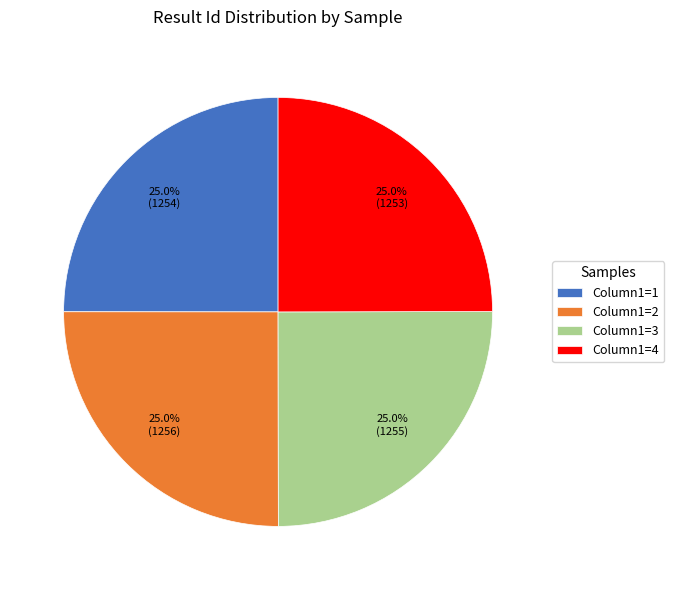

How much of the chart is everything except Column1=2?

75.0%